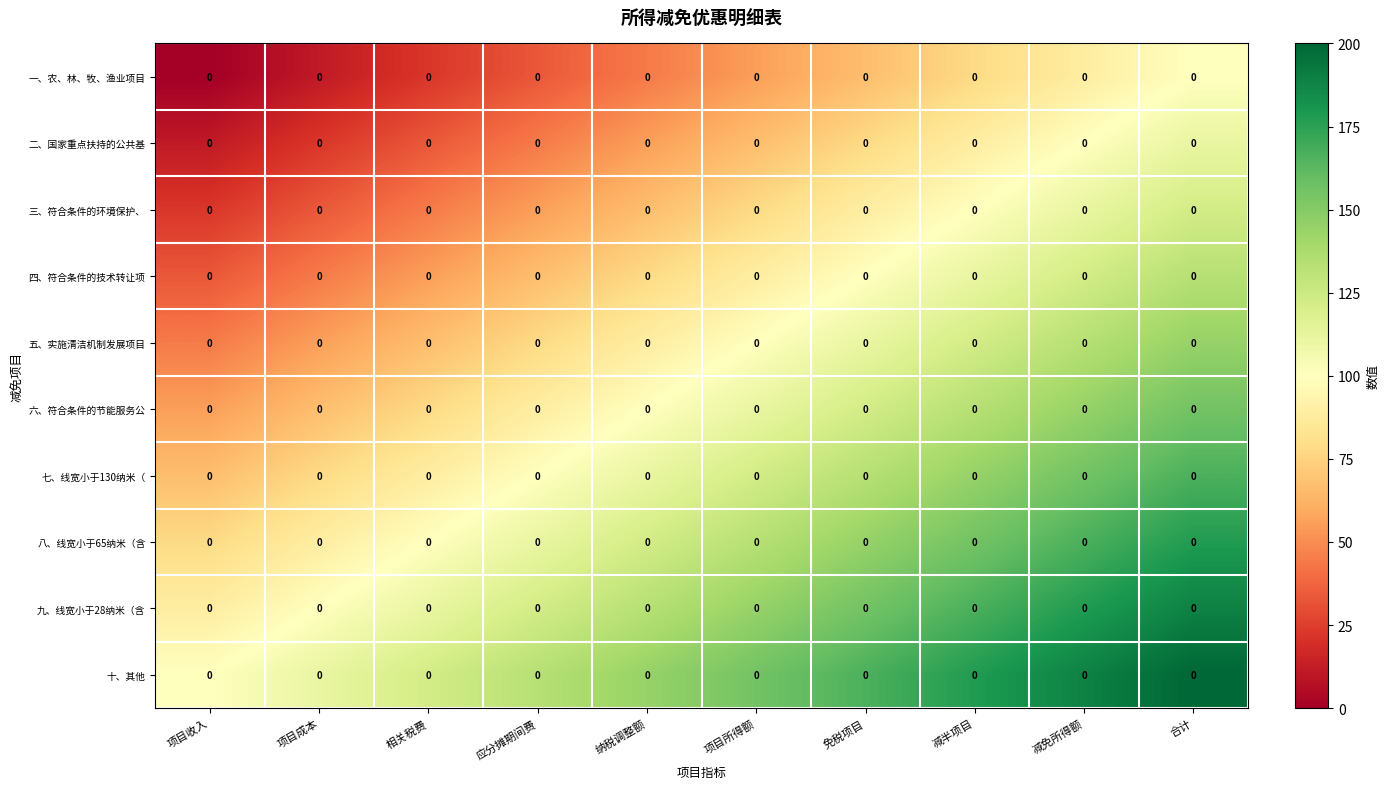

True or false: 四、符合条件的技术转让项 has a value of 33.3 at 项目收入.

True